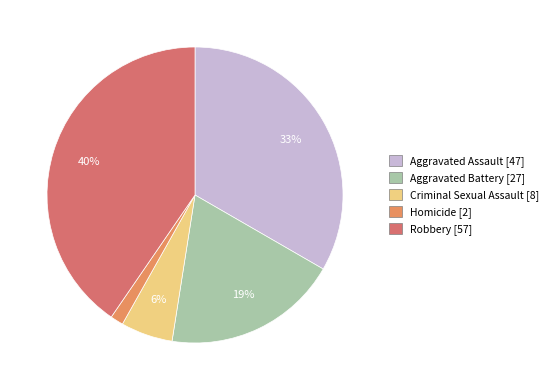

How many slices are in this pie chart?

5